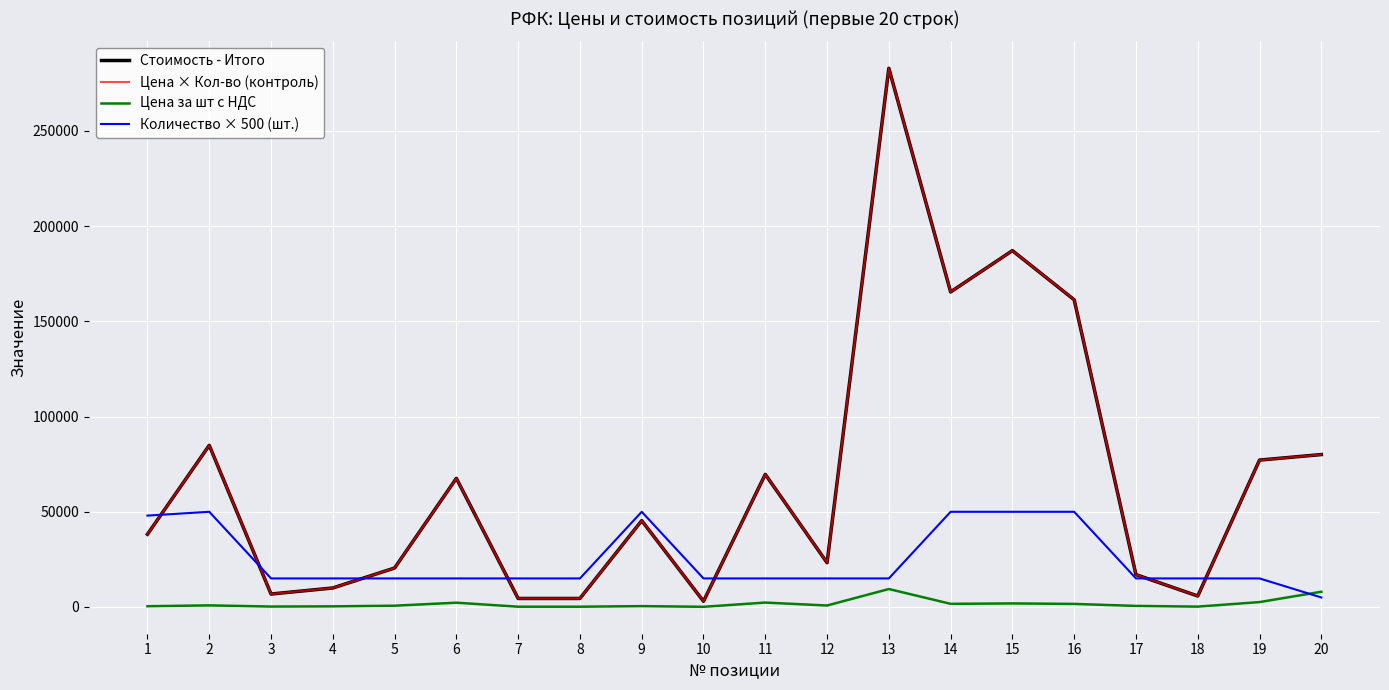

Is the value of Стоимость - Итого at 19 greater than the value of Цена за шт с НДС at 14?

Yes